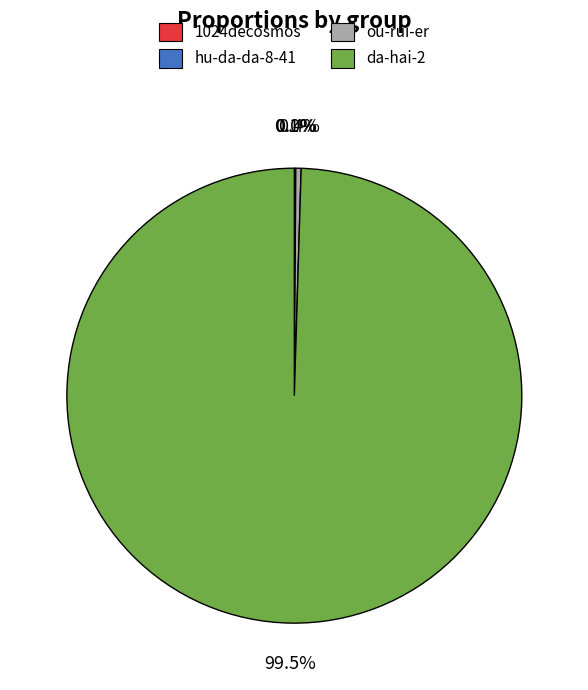

What percentage is NOT represented by da-hai-2?

0.5%